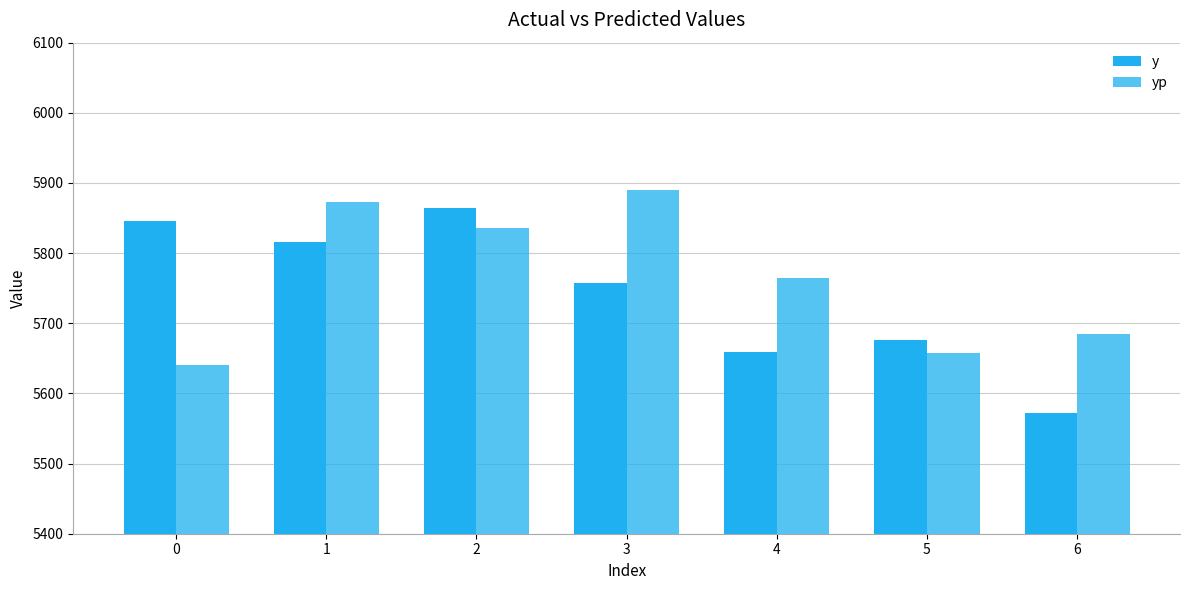

What is the value of the yp bar at the 7th from the left?

5684.9